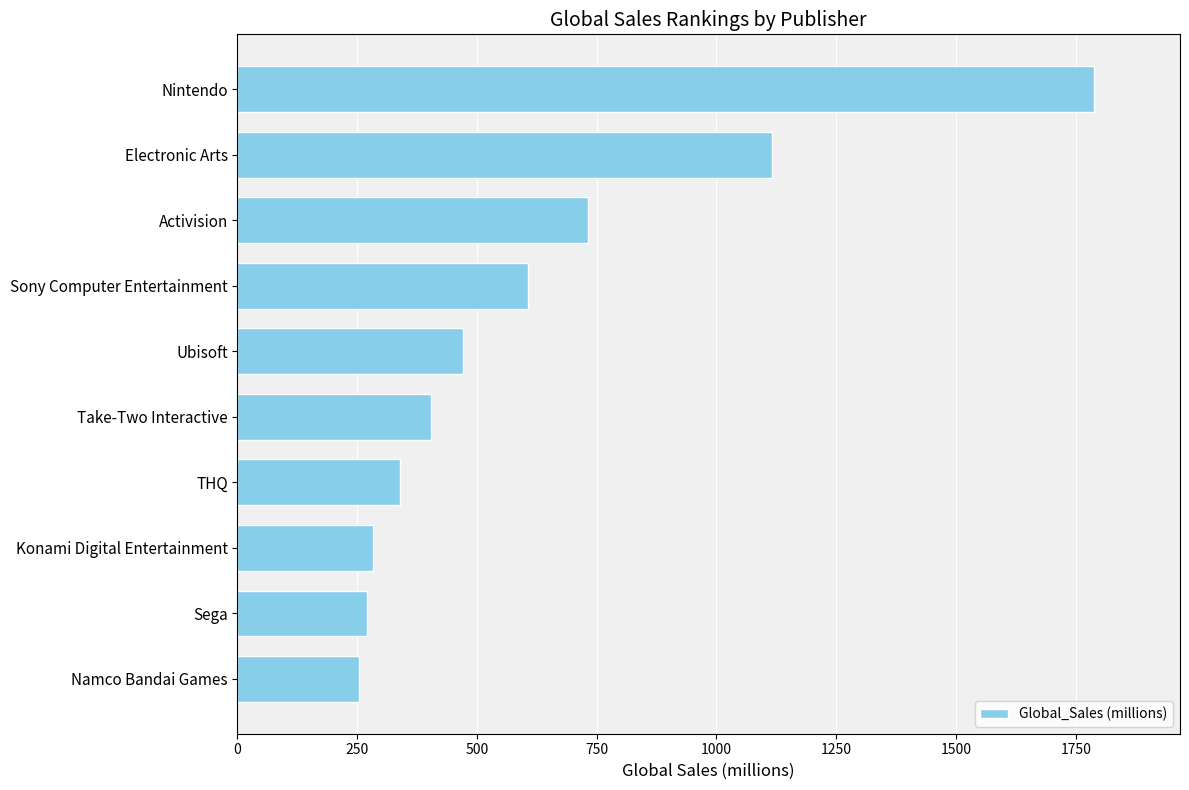

How many series are shown in this chart?

1